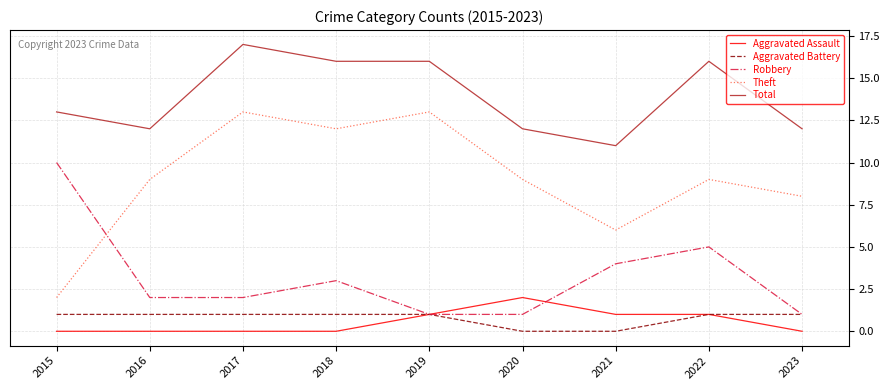

How many interior local peaks does the Theft series have?

3